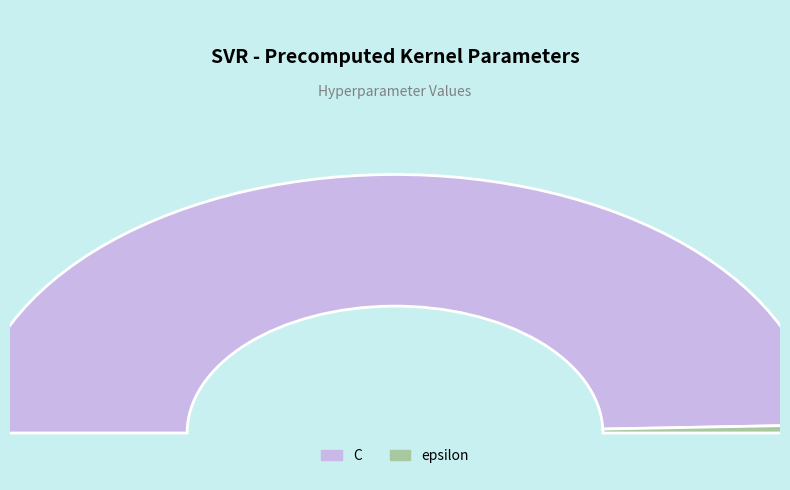

What is the ratio of the value at C to the value at epsilon?

100.0